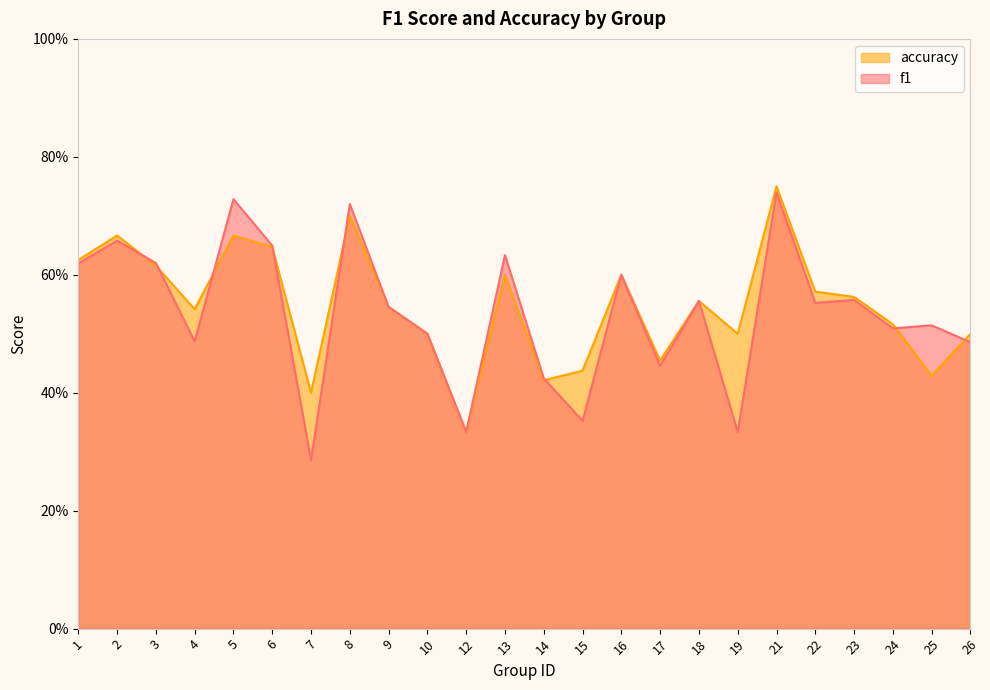

What is the sum of all accuracy values?

13.1